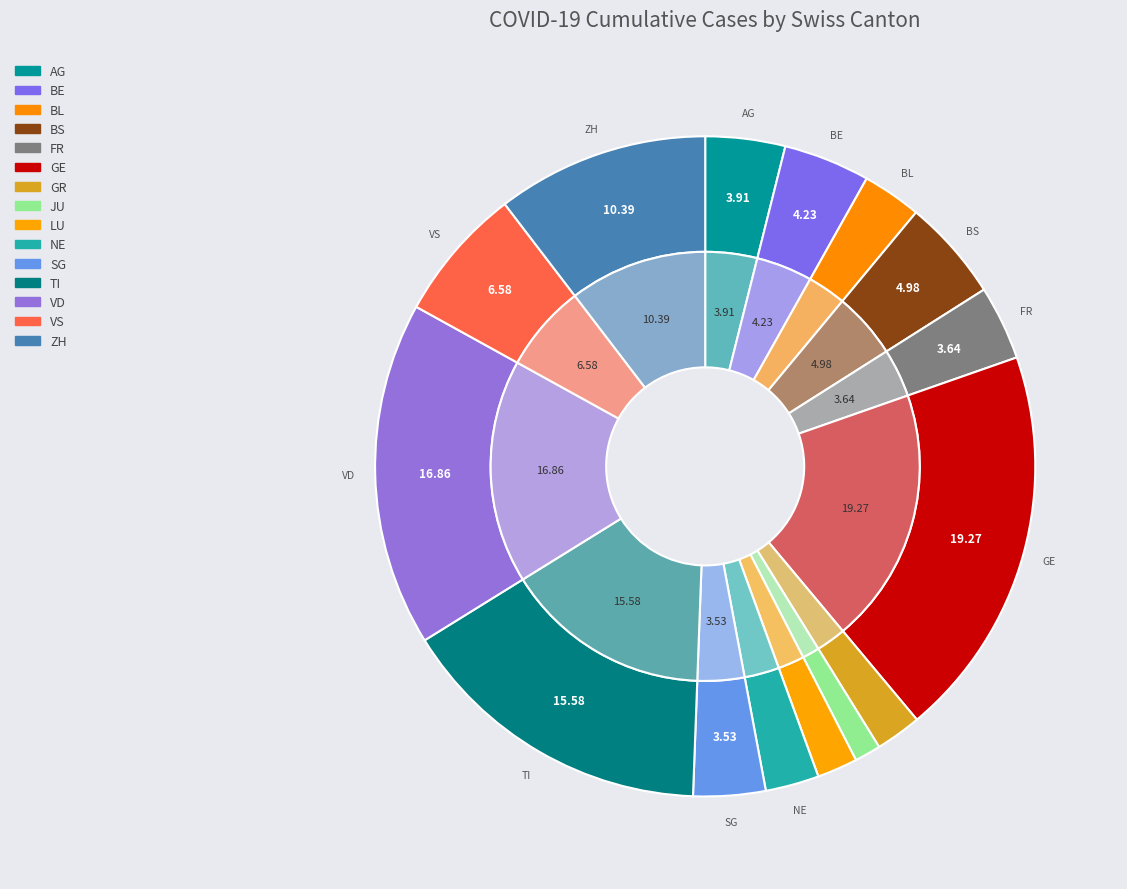

Is there a majority slice in this chart?

No